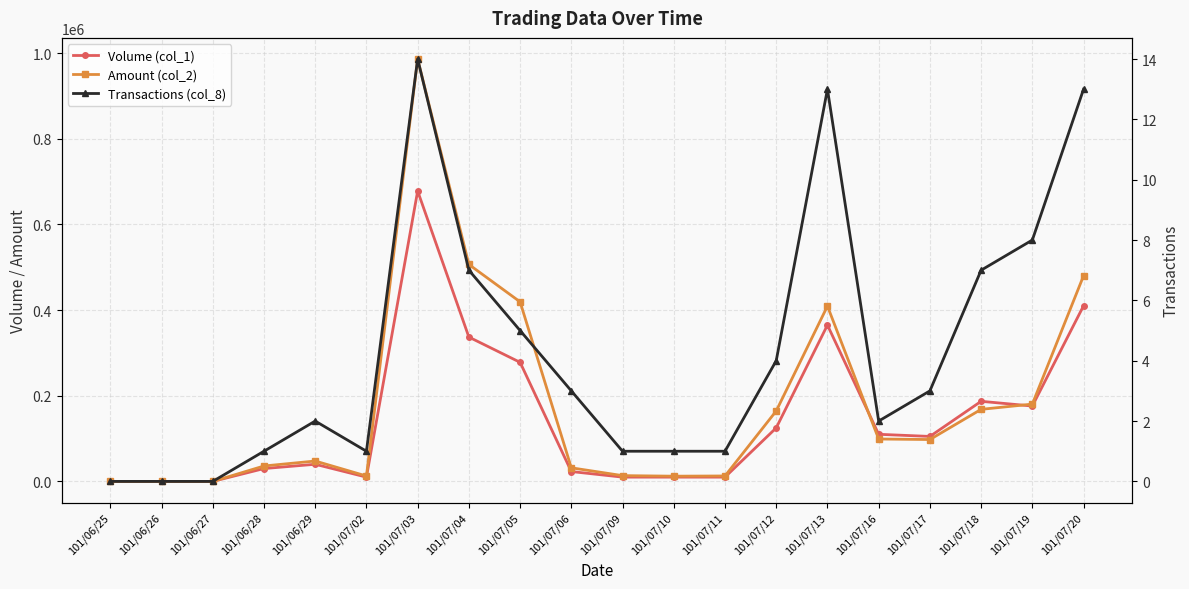

In Transactions (col_8), how many points are lower than both neighbors (excluding endpoints)?

2